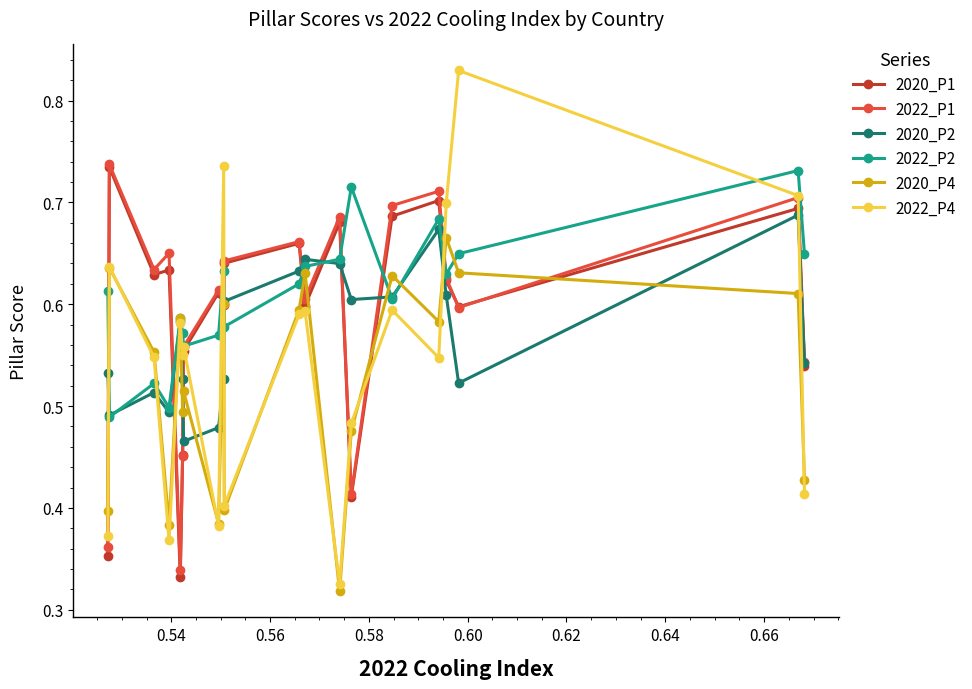

What is the difference between the second highest and second lowest values in the 2022_P2 series?

0.2